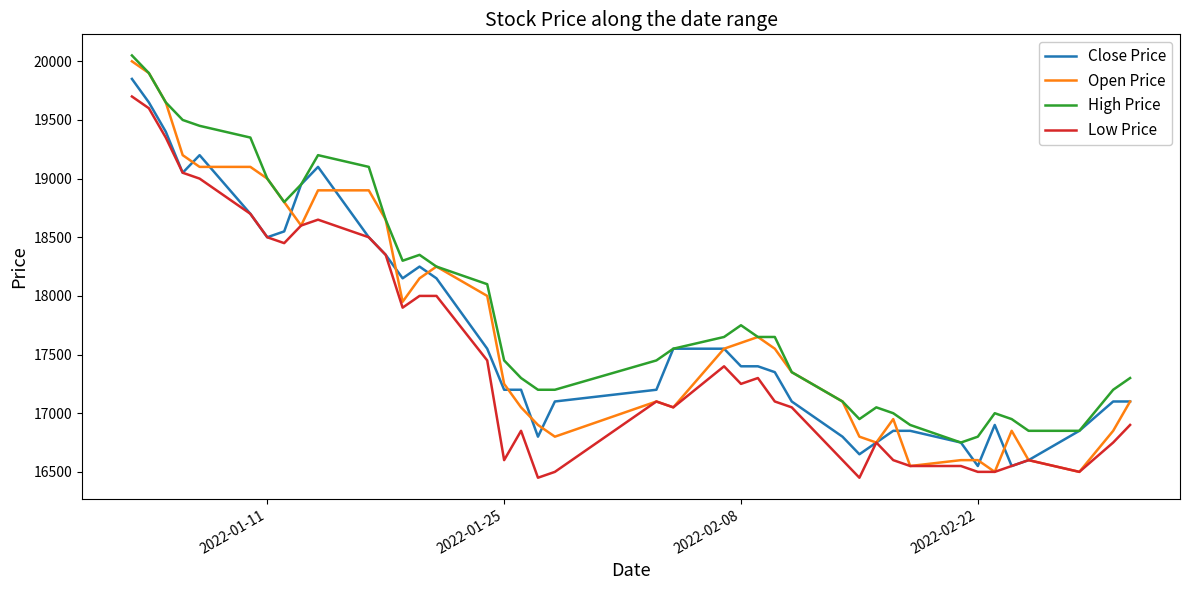

What is the lowest value of the Low Price series?

16450